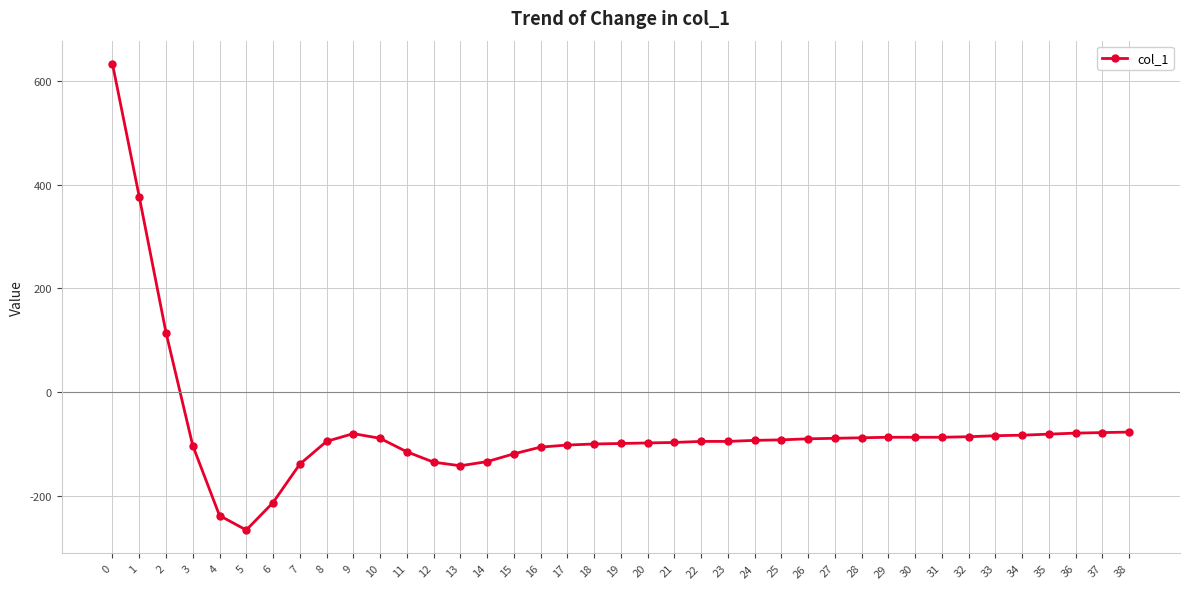

Does the chart have visible grid lines?

Yes